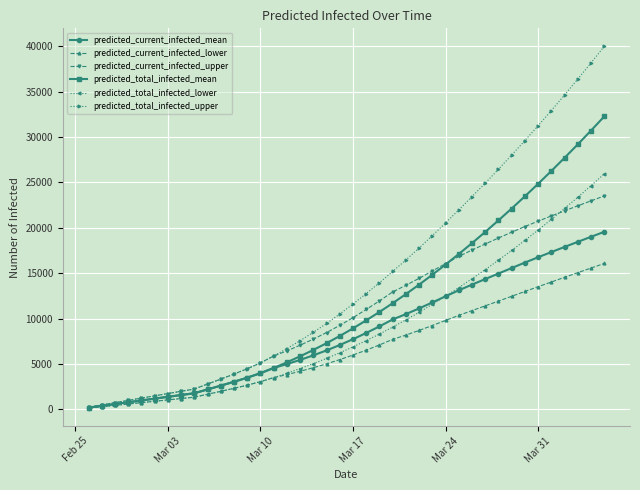

Which series has the largest total across all categories?

predicted_total_infected_upper